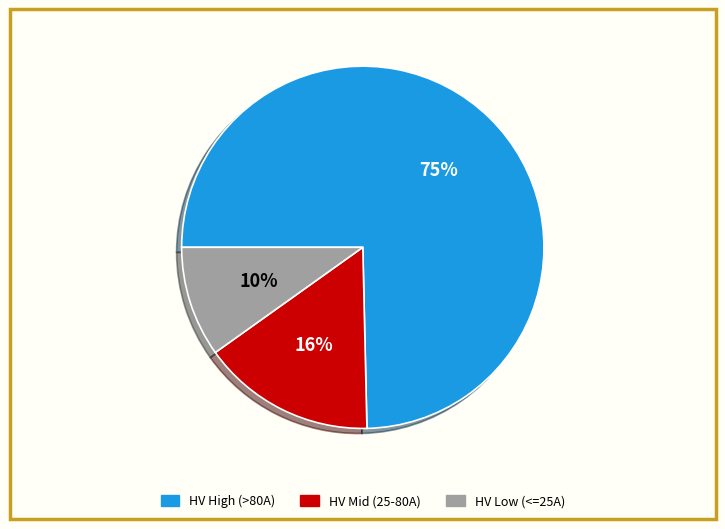

Is there any slice that represents more than half of the pie?

Yes